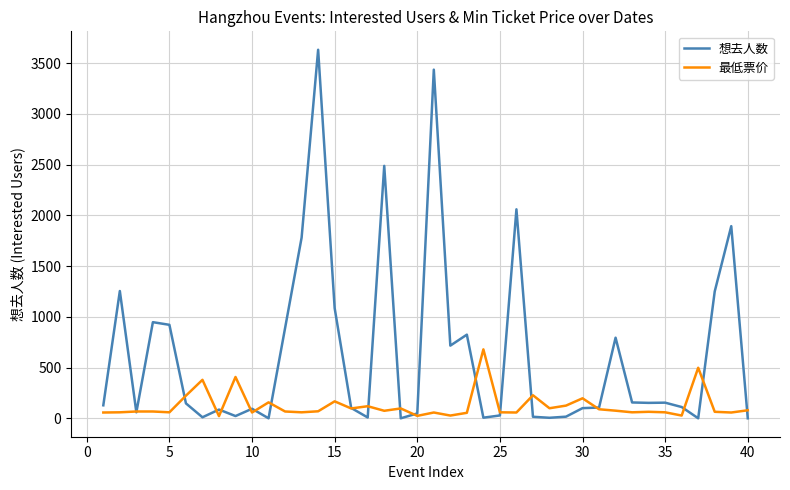

Which series has the largest range (max minus min)?

想去人数